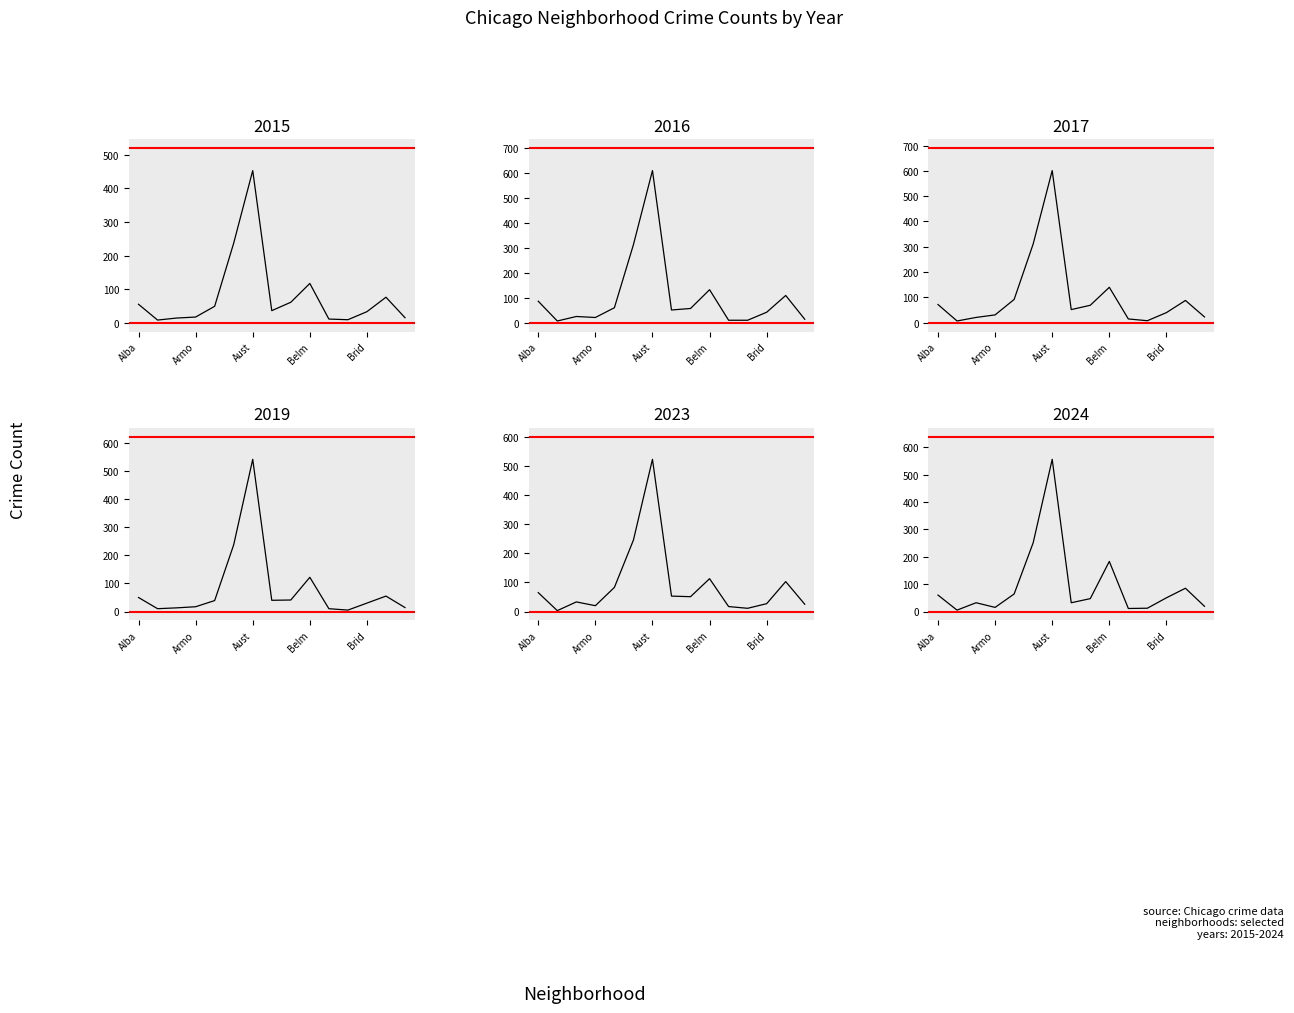

What is the difference between the 2016 values at Austin and Bucktown?

594